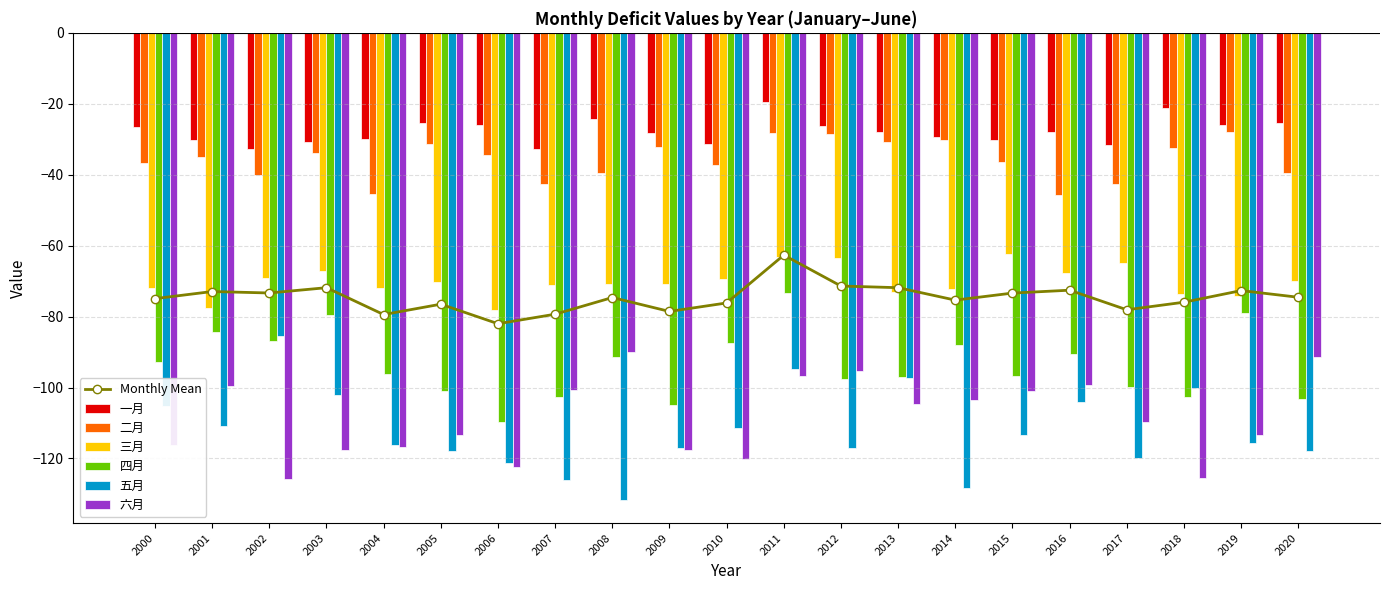

The value of 四月 at 2005 is -100.8. True or false?

True